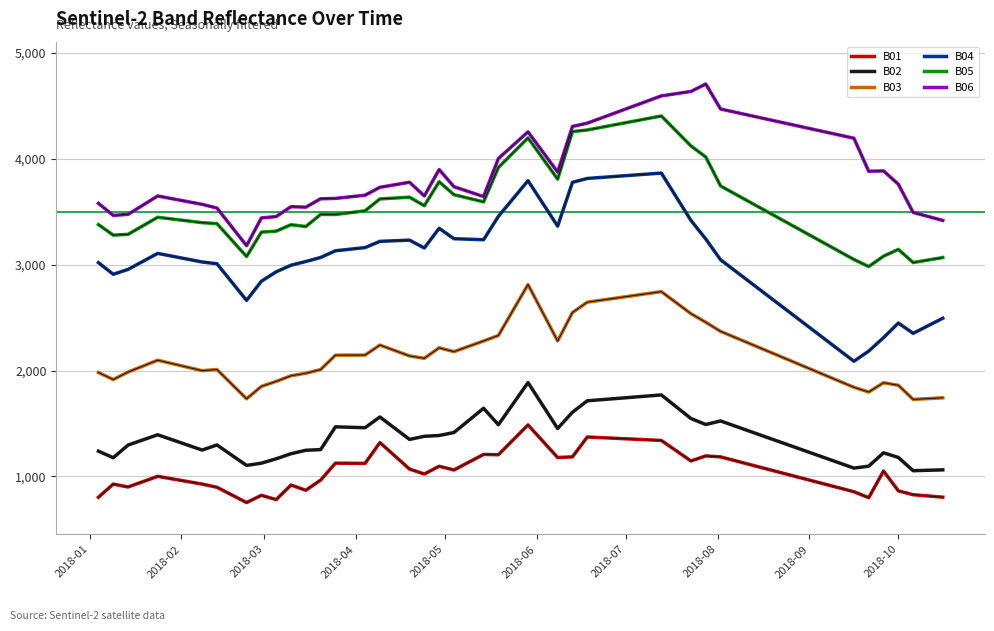

Which series has the largest total across all categories?

B06